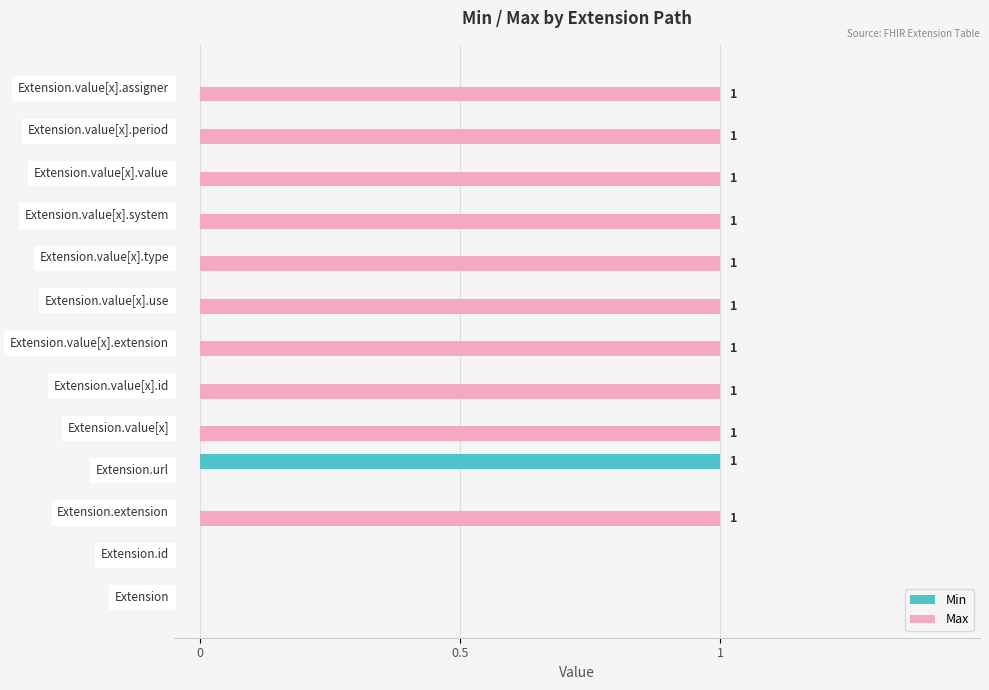

True or false: Max has a value of 2 at Extension.value[x].value.

False